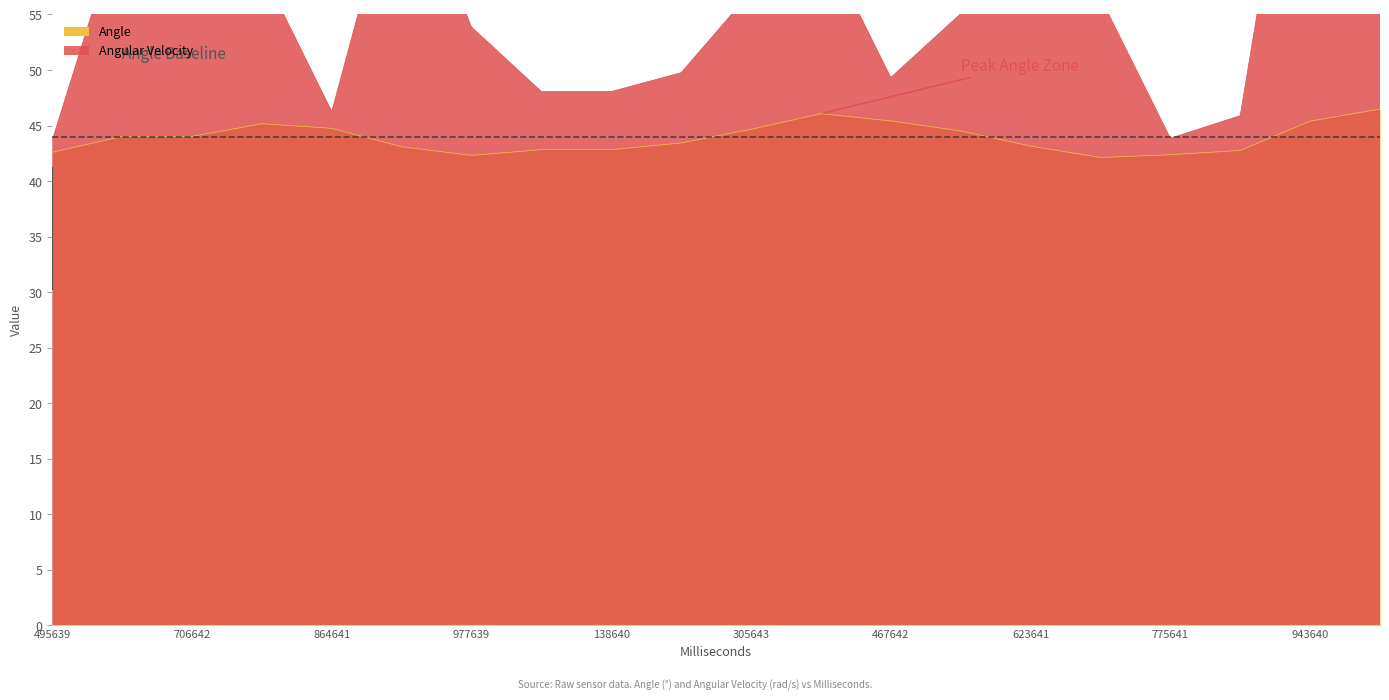

What is the difference between the second highest and minimum values in the Angular Velocity series?

26.0